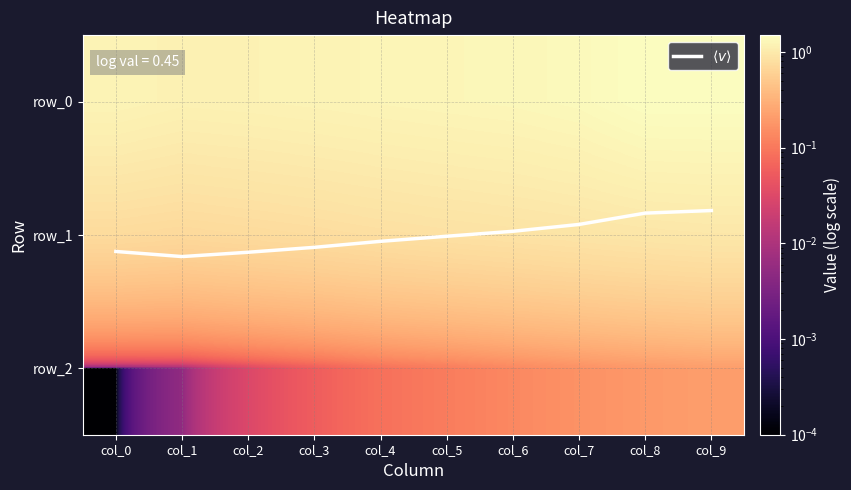

Reading right to left, what are all the values shown in this chart?

$\langle v \rangle$: 0.8	0.8	0.9	1.0	1.0	1.0	1.1	1.1	1.2	1.1
row_0: 1.5	1.5	1.4	1.3	1.3	1.3	1.2	1.2	1.2	1.2
row_1: 1.0	0.9	0.9	0.9	0.8	0.8	0.8	0.7	0.7	0.7
row_2: 0.2	0.2	0.2	0.1	0.1	0.1	0.1	0.0	0.0	0.0